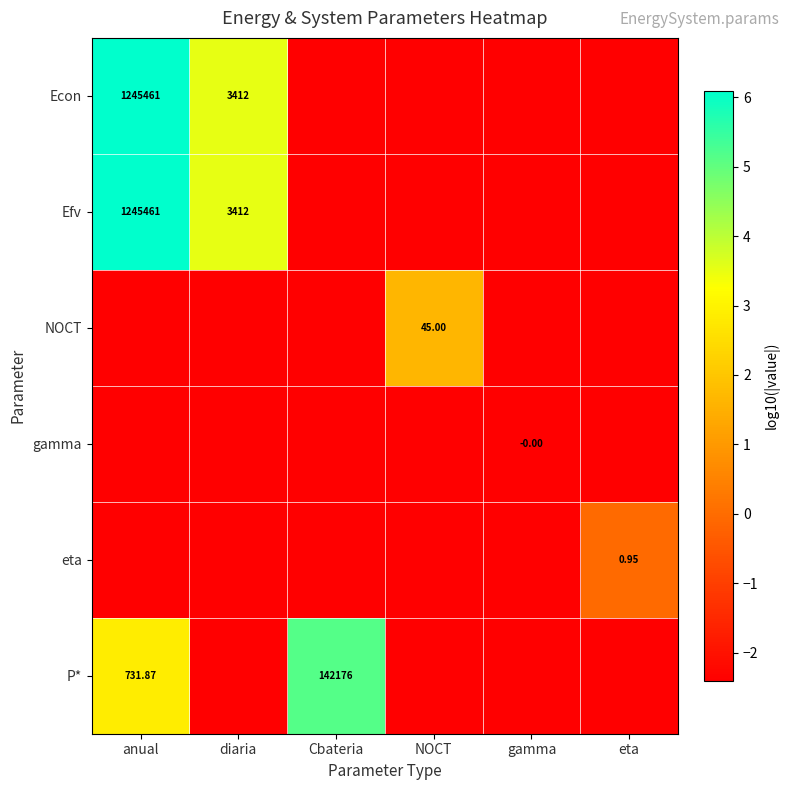

What is the difference between the highest and lowest values at anual?

8.5